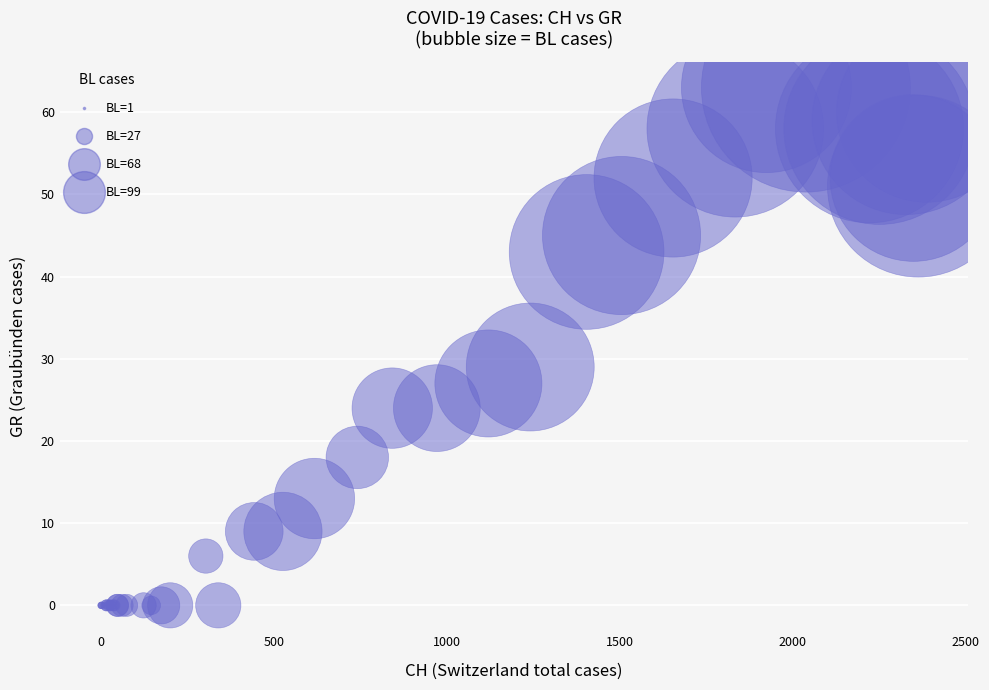

What Y value in the scatter plot is closest to 31?

29